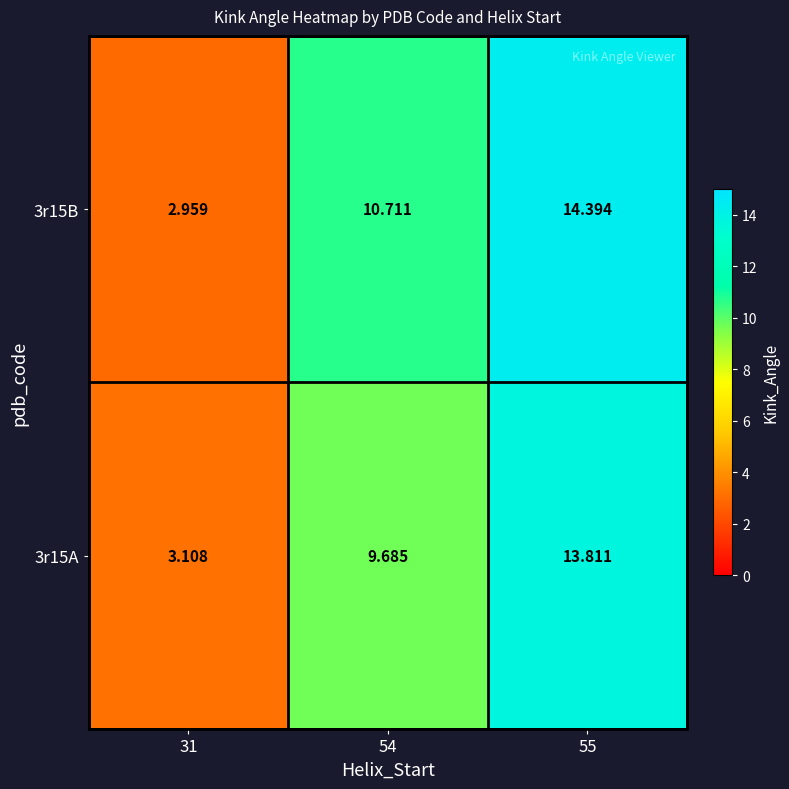

How many values in the 3r15A series are below 9?

1